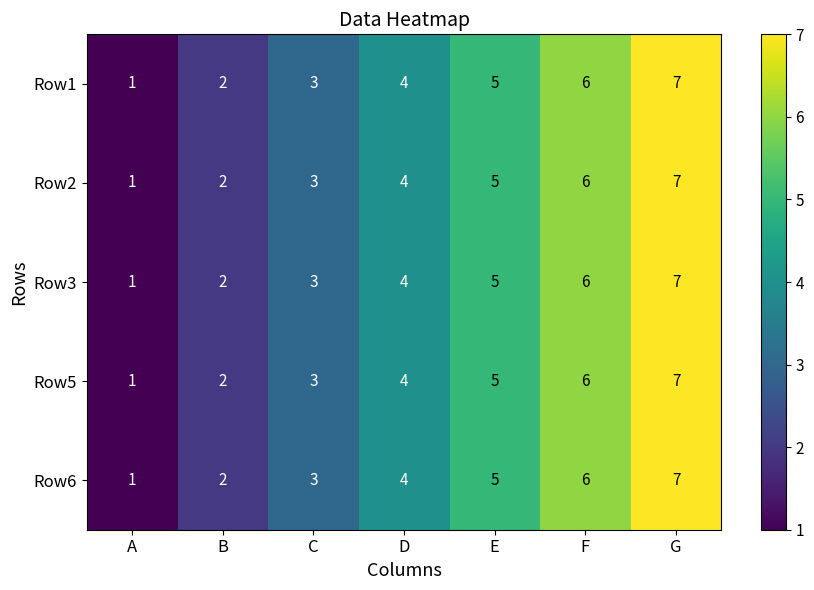

At which category is the sum across all series the highest?

G